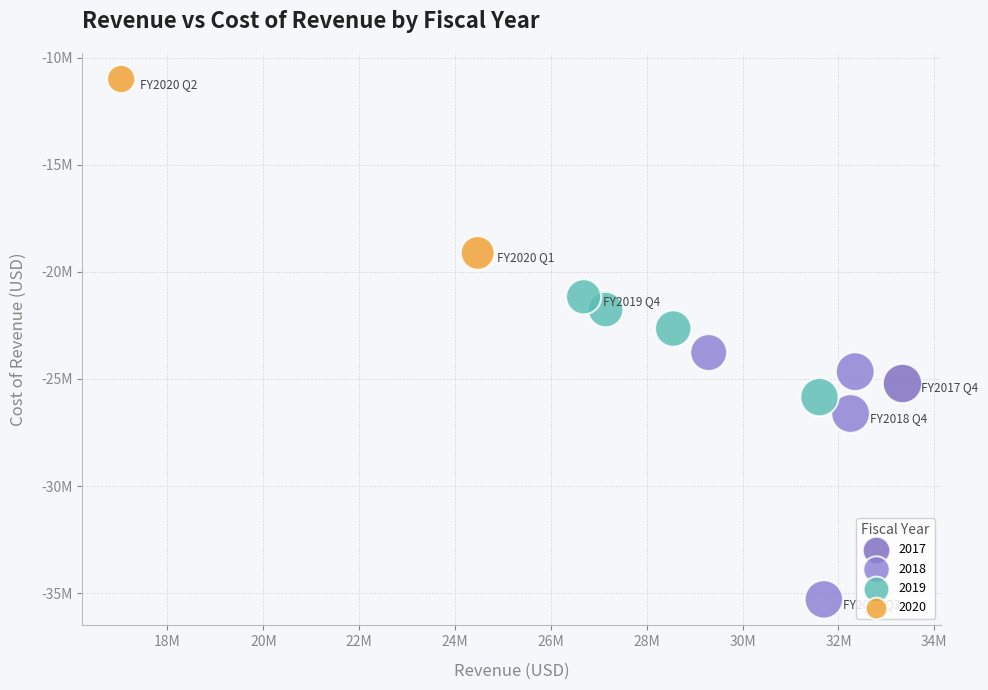

What are all the series names shown in the legend?

2017, 2018, 2019, 2020